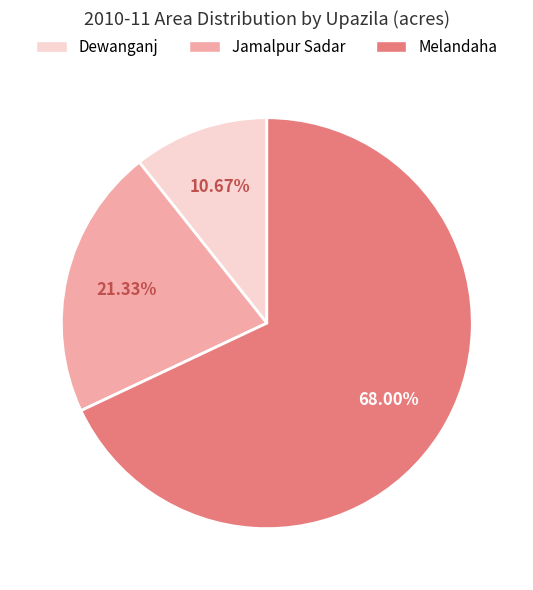

Is the sum of Dewanganj and Melandaha greater than half?

Yes